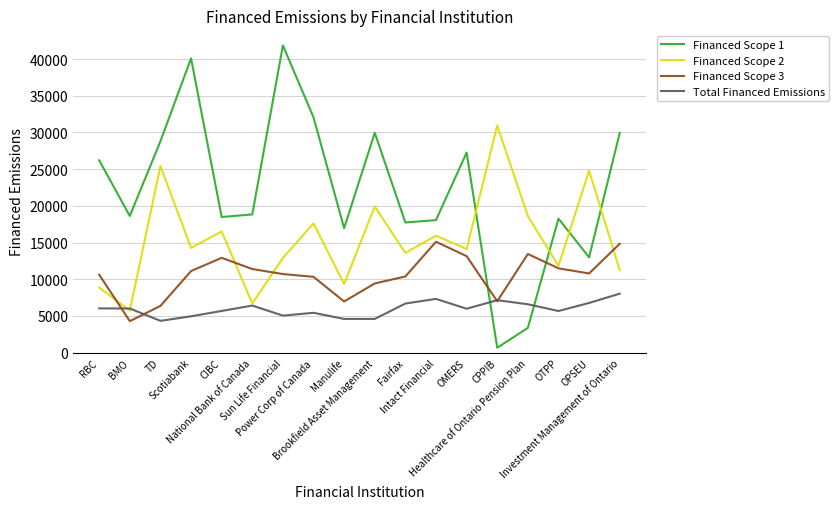

What position from the left is Investment Management of Ontario?

18